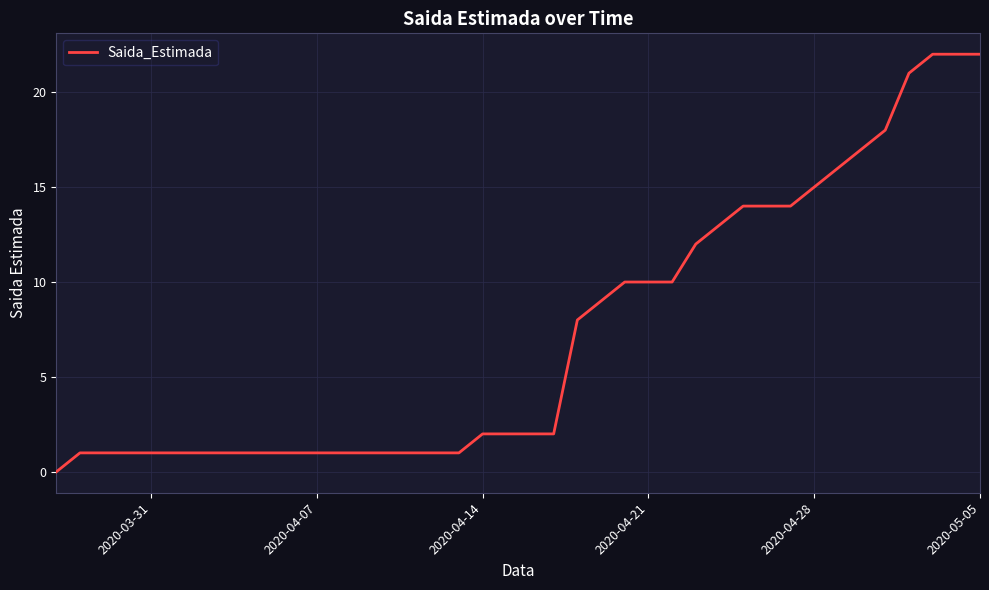

Does the chart have visible grid lines?

Yes